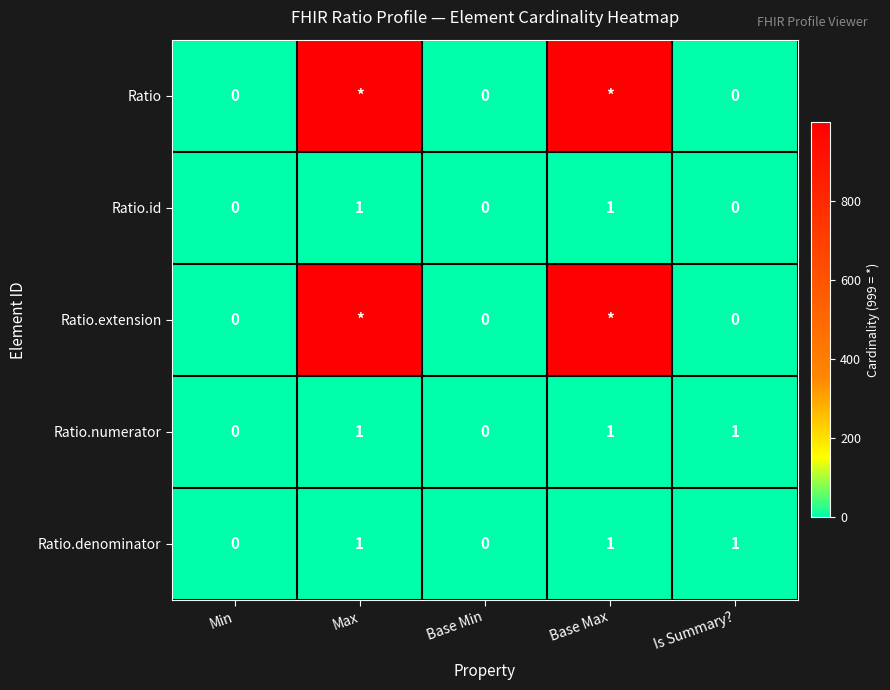

Is the value of Ratio.denominator at Is Summary? greater than the value of Ratio at Base Min?

Yes